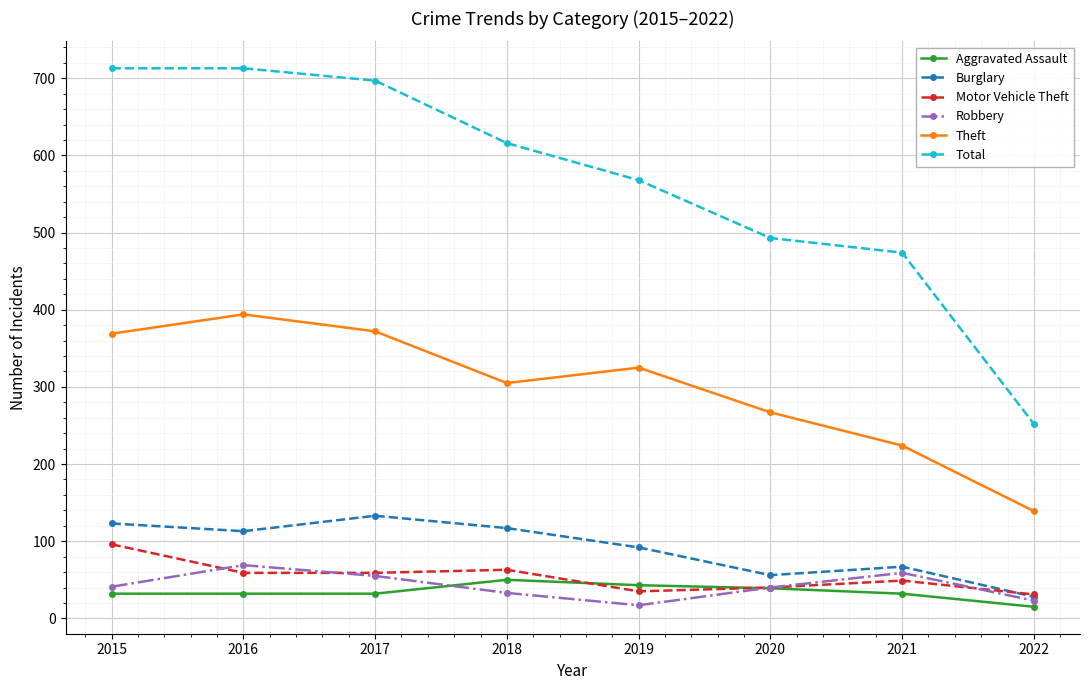

At which category does Burglary reach its first local valley?

2016